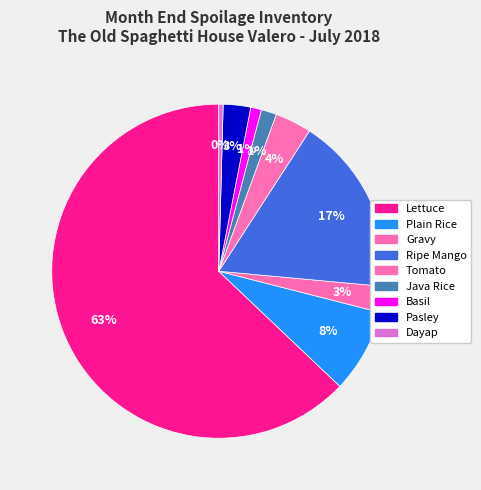

How many segments does this pie chart have?

9